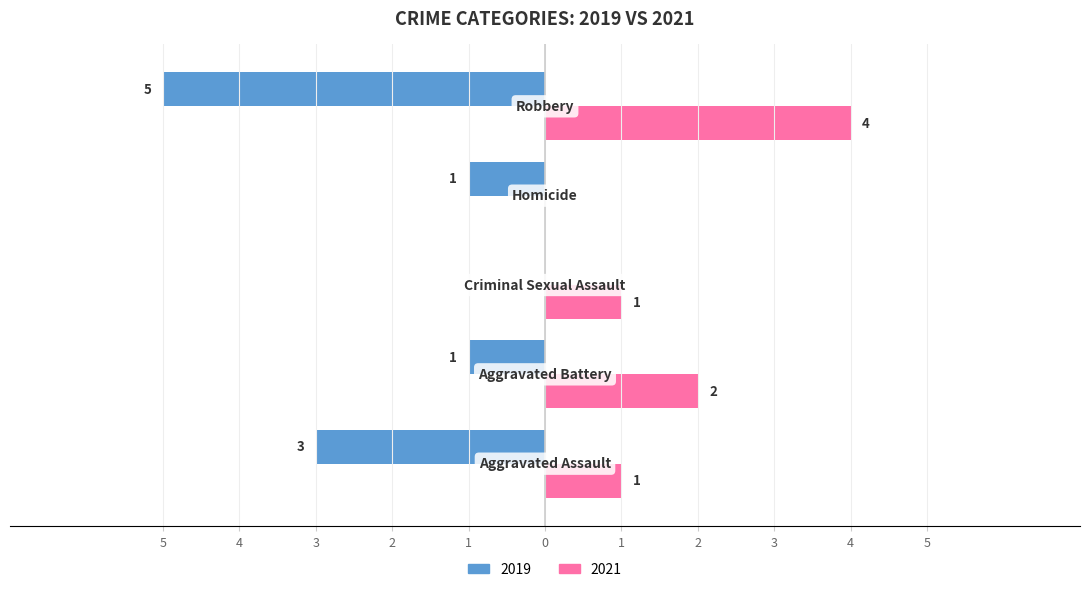

What are all the series names shown in the legend?

2019, 2021